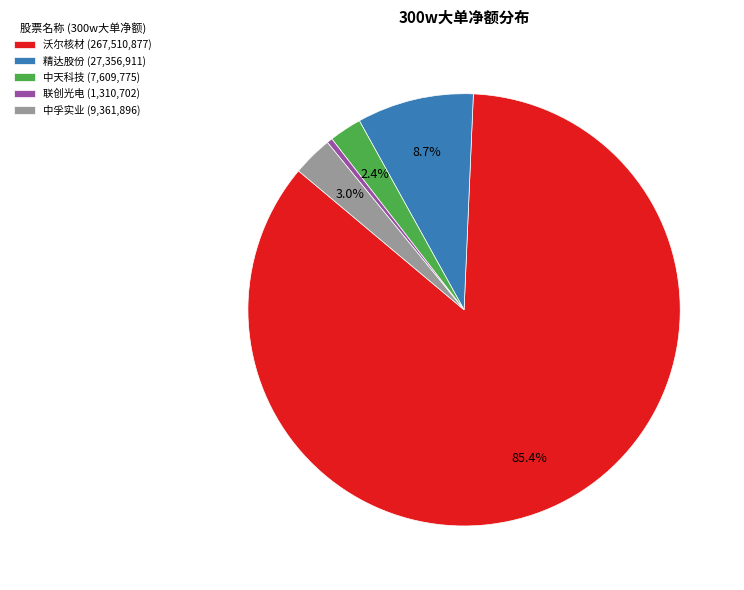

What is the majority slice?

沃尔核材 (267,510,877)